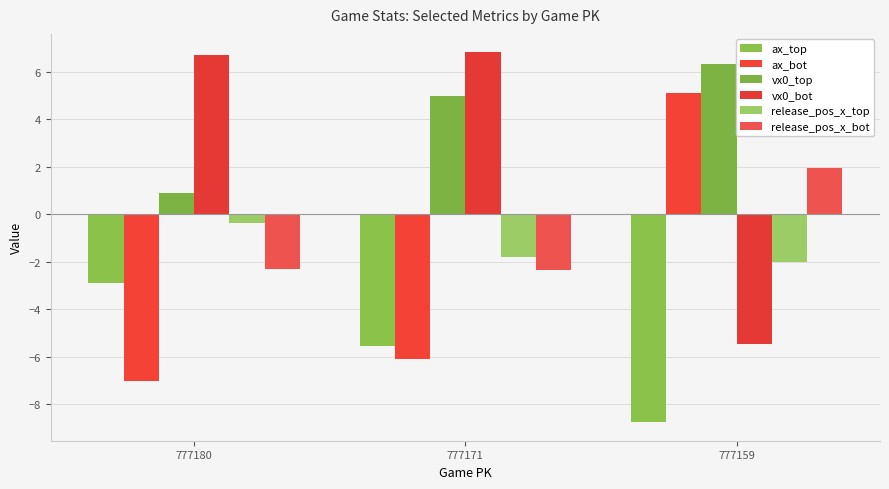

Is it true that ax_top equals -2.9 at 777180?

True